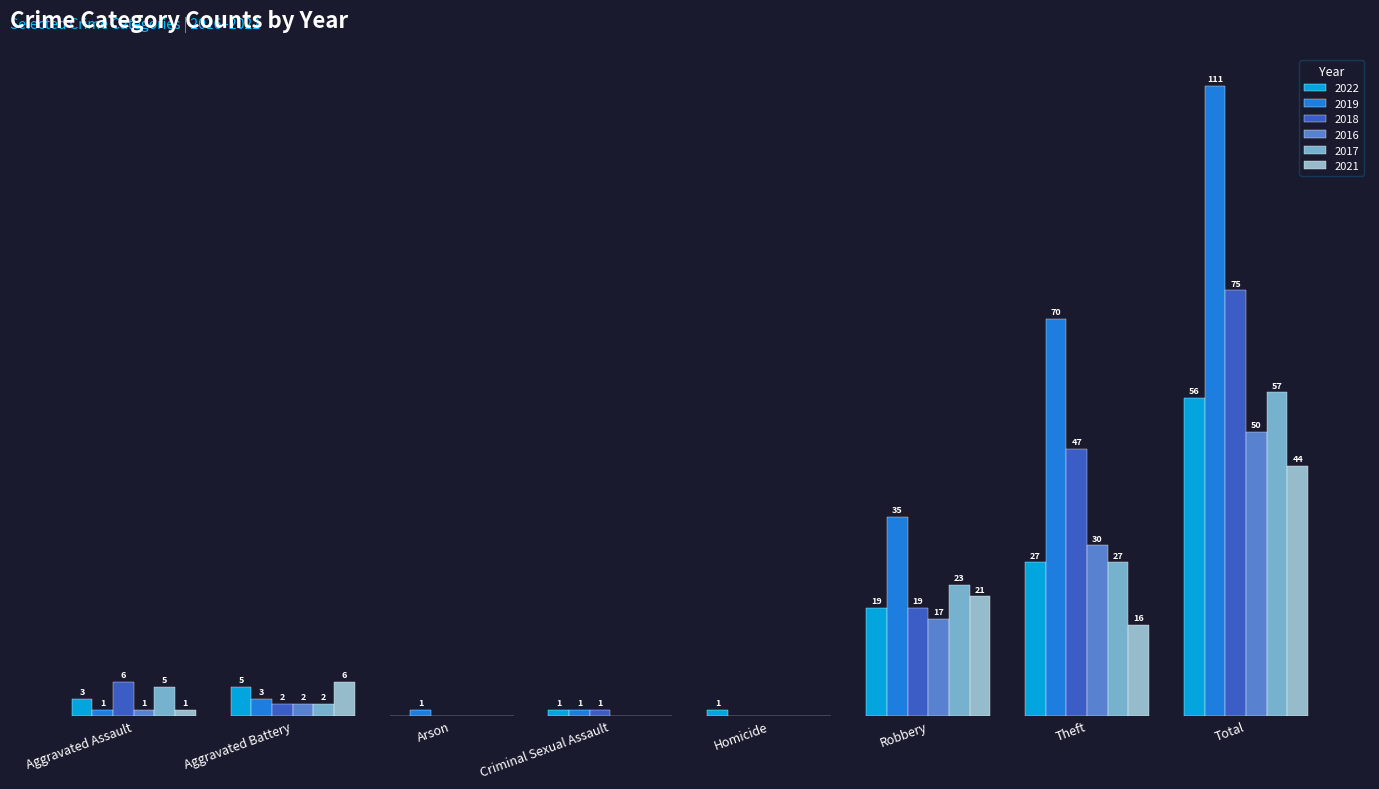

What is the difference between the maximum and minimum values in the 2022 series?

56